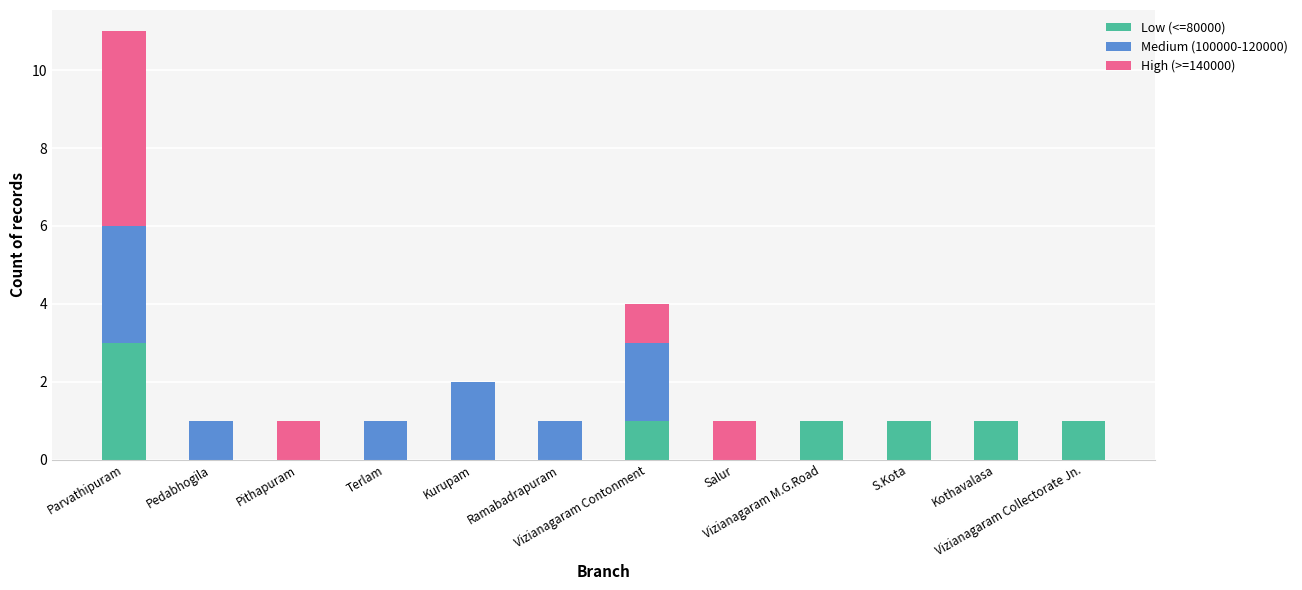

Rank the series at Kurupam from lowest to highest value.

Low (<=80000), High (>=140000), Medium (100000-120000)